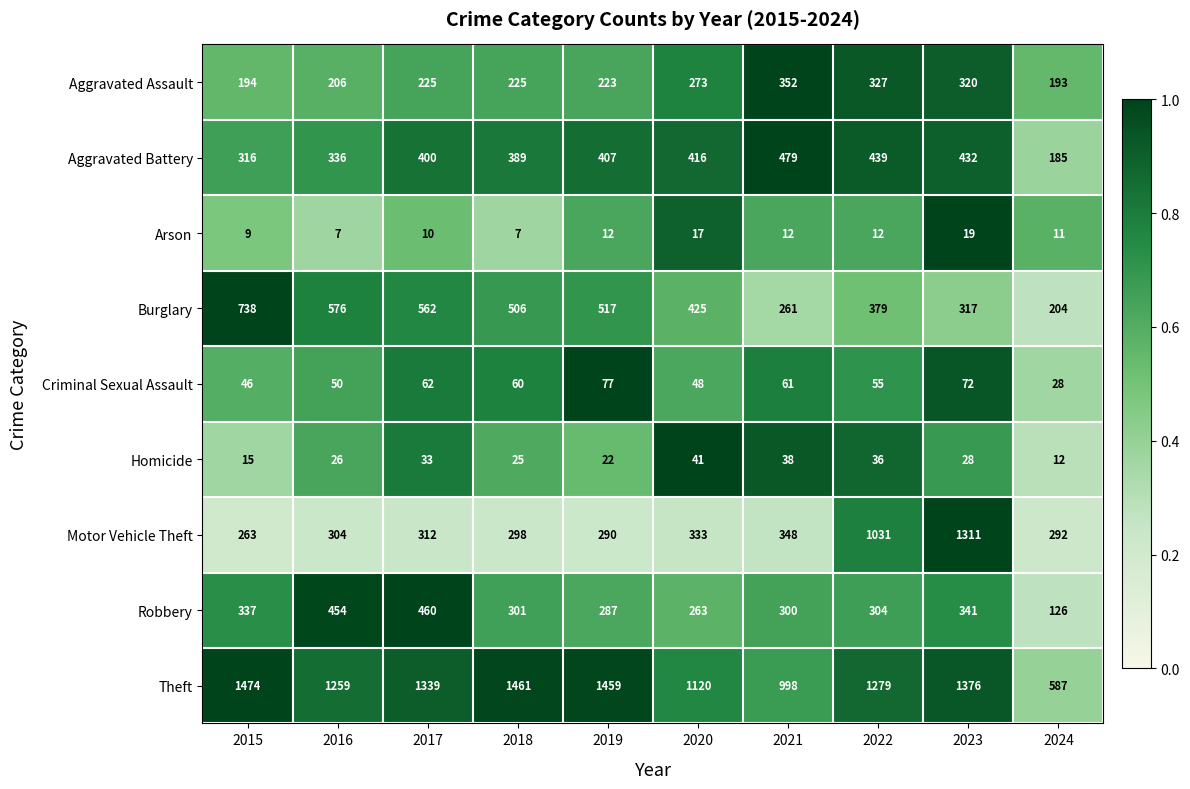

Which series has the largest total across all categories?

Theft